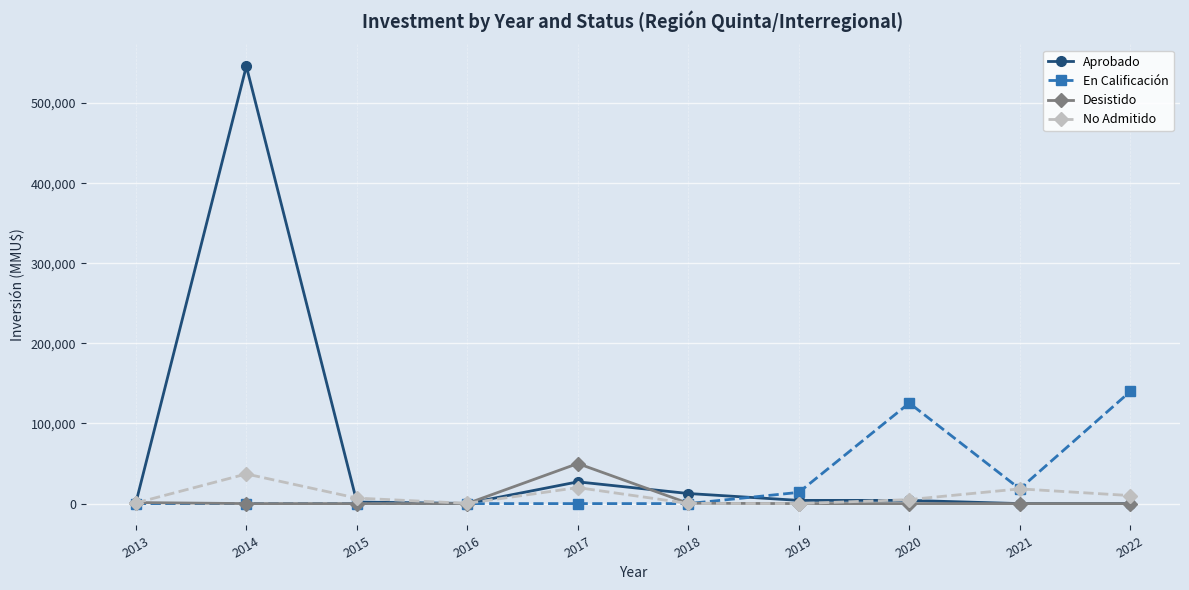

How many distinct data groups are displayed?

4